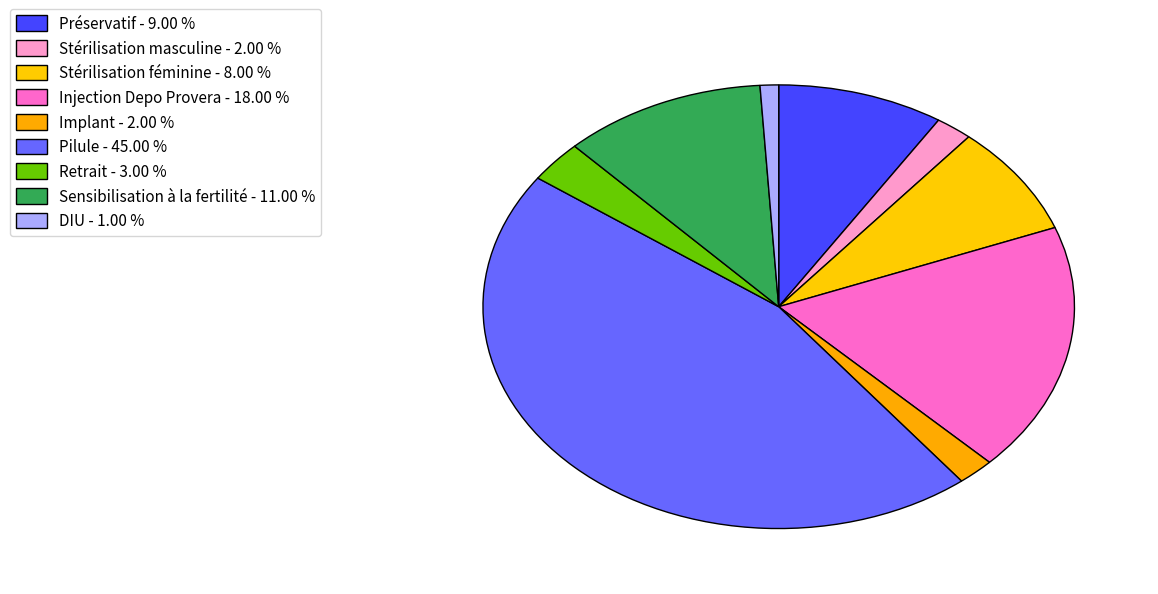

Combined, do Stérilisation masculine and Retrait account for over 50%?

No